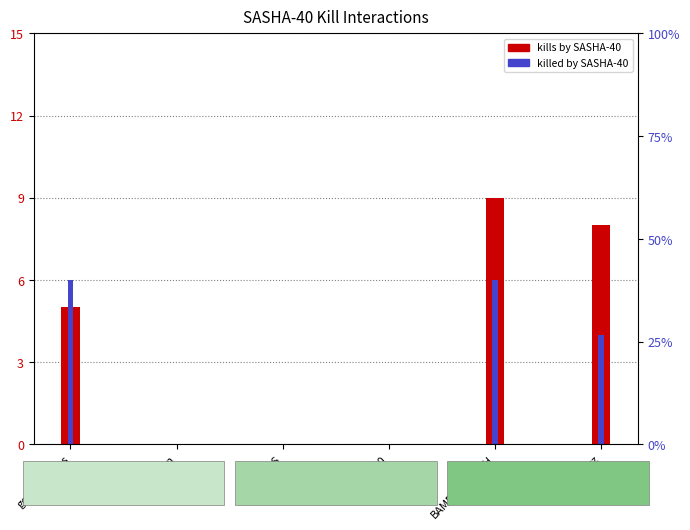

What are all the series names shown in the legend?

kills by SASHA-40, killed by SASHA-40